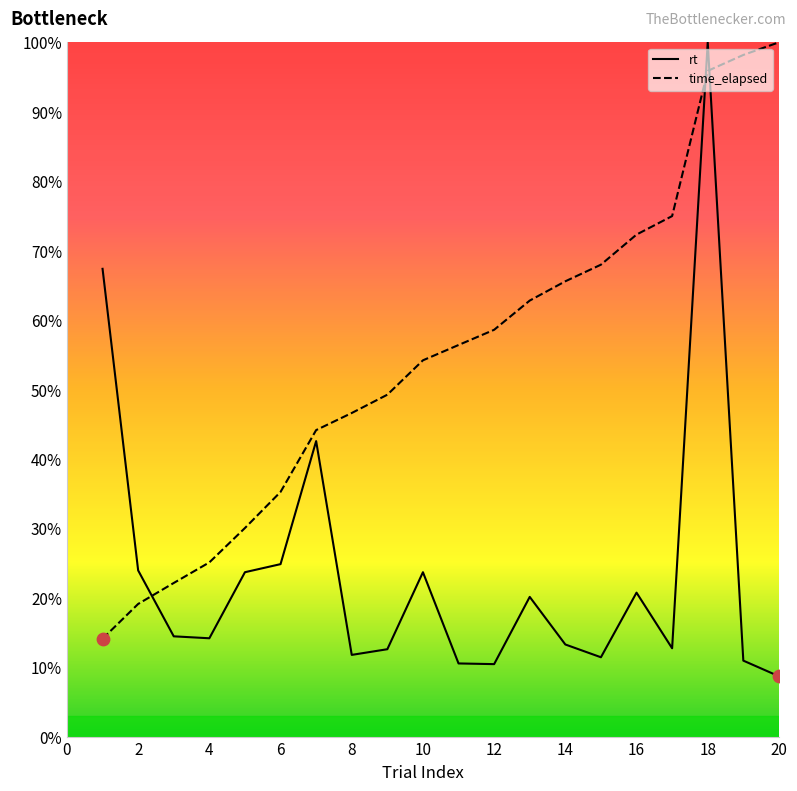

Which series has the largest total across all categories?

time_elapsed